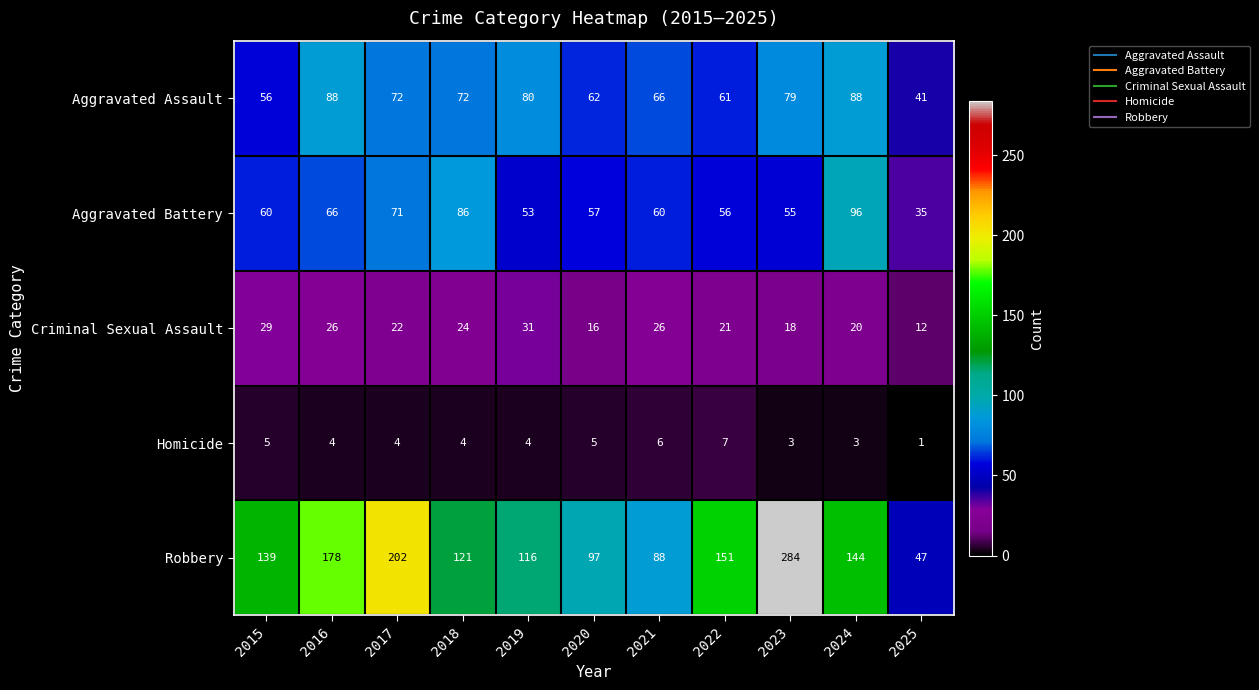

What is the total value across all series at 2025?

136